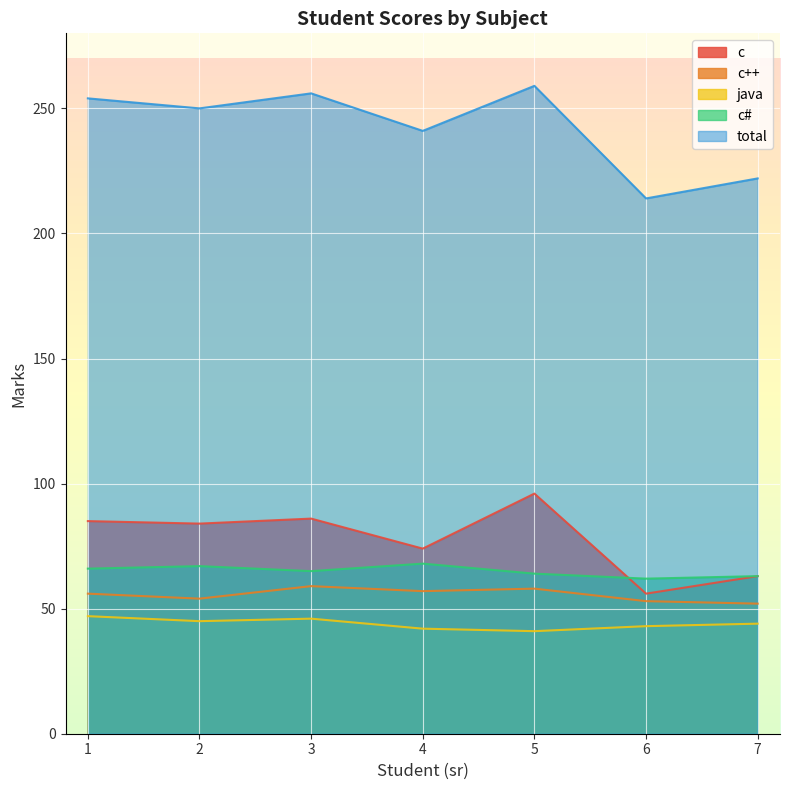

What is the average value of the c++ series?

56